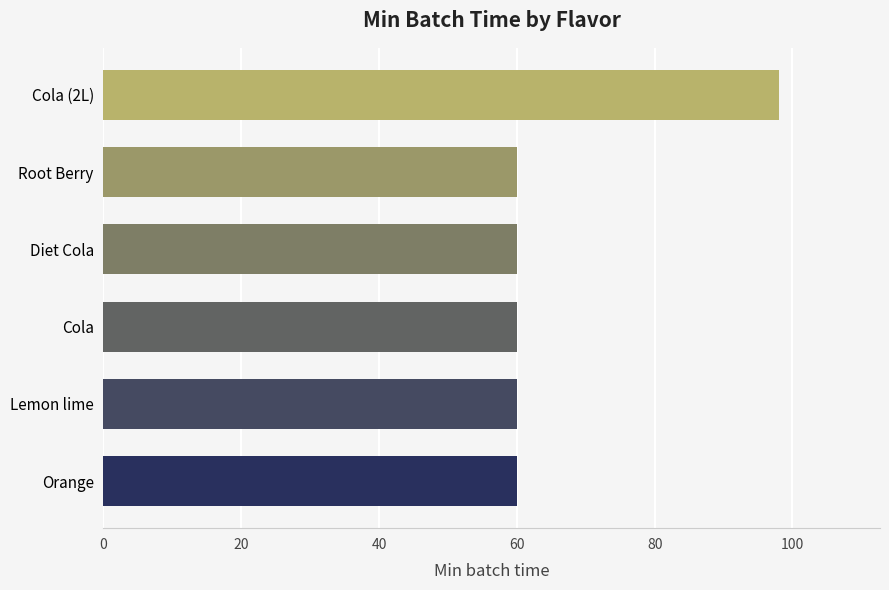

True or false: the data shows 33 at Lemon lime.

False